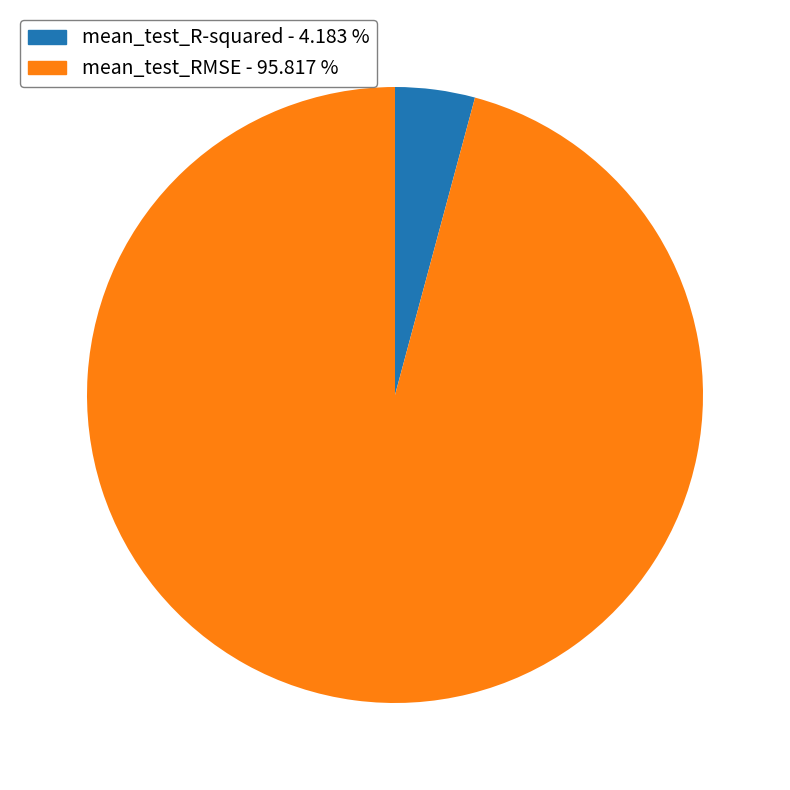

Rank the categories by value from lowest to highest.

mean_test_R-squared, mean_test_RMSE